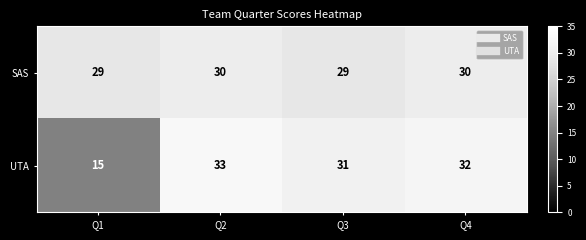

Which series changed the most between Q1 and Q3?

UTA